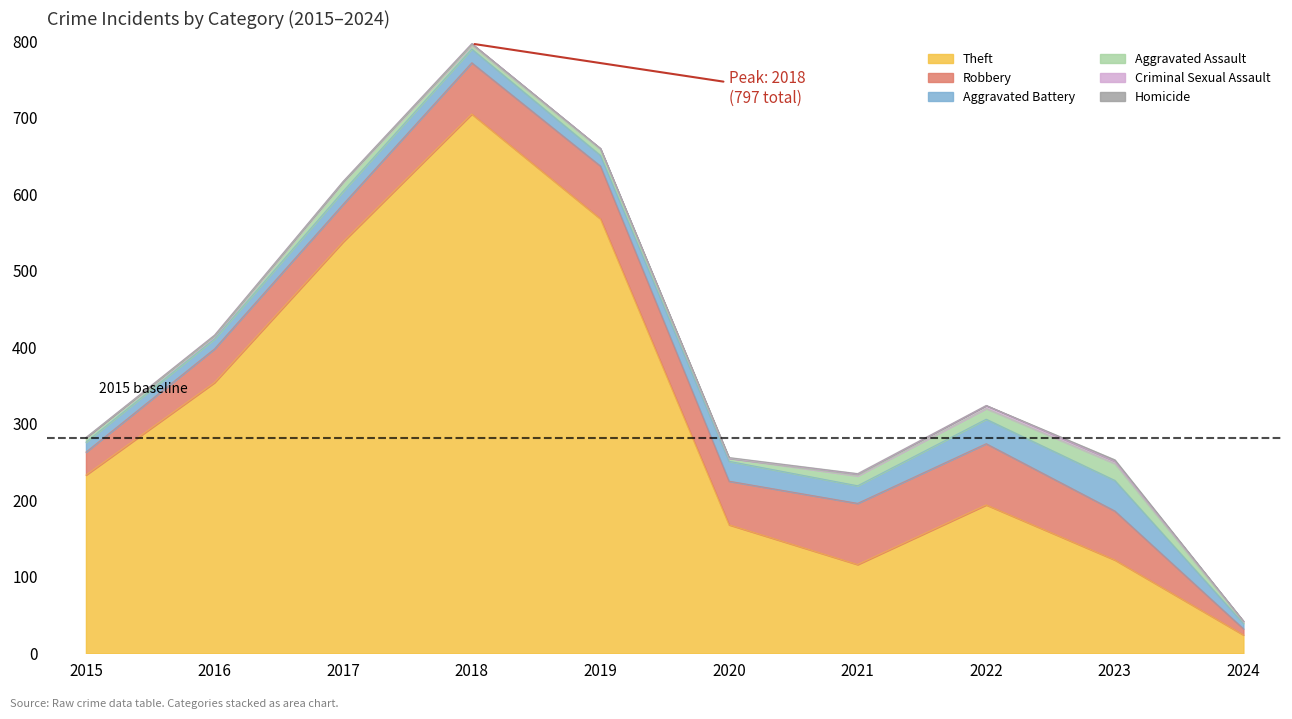

True or false: Homicide has a value of 2 at 2020.

False